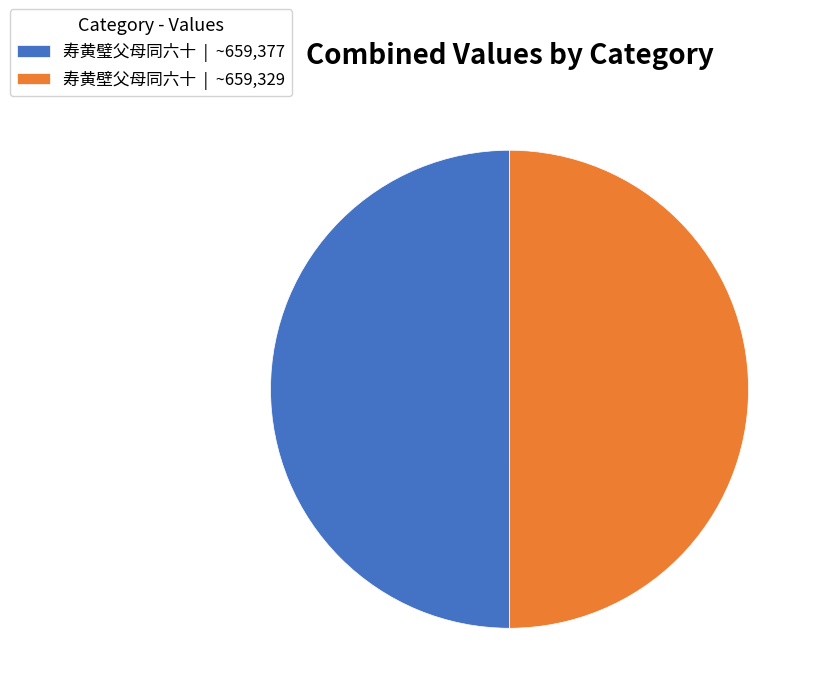

The 寿黄壁父母同六十 slice represents 65% of the pie. True or false?

False